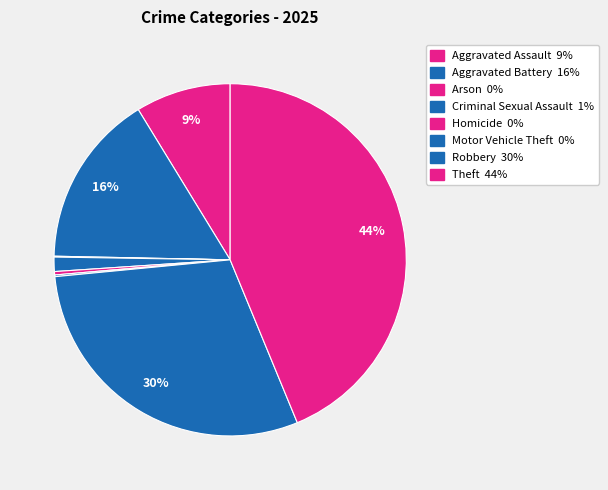

How many slices are in this pie chart?

8